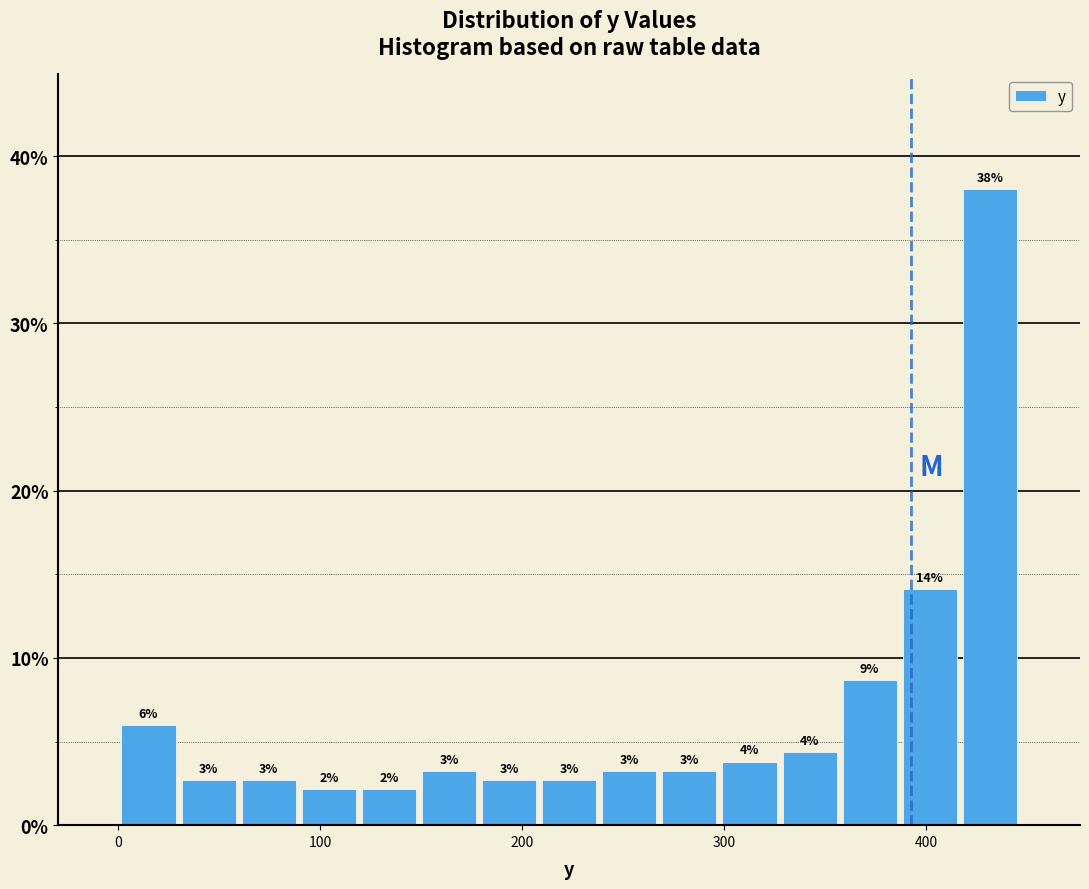

Read against the x-axis, roughly where is the centre of the tallest bar?

430